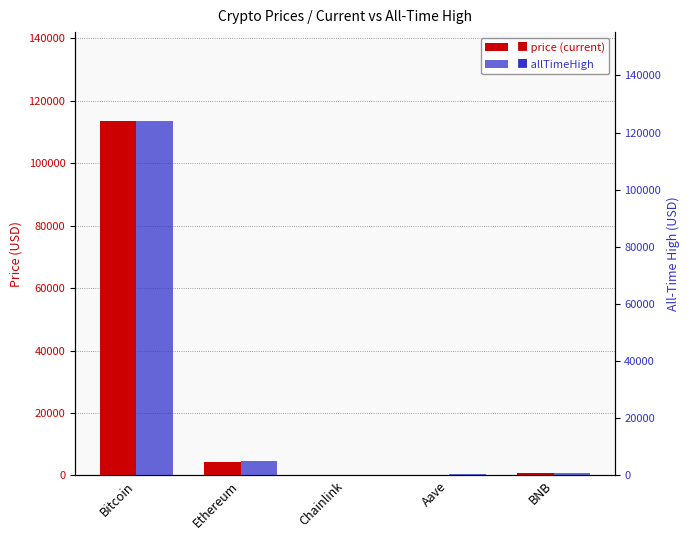

The value of allTimeHigh at BNB is 254.5. True or false?

False